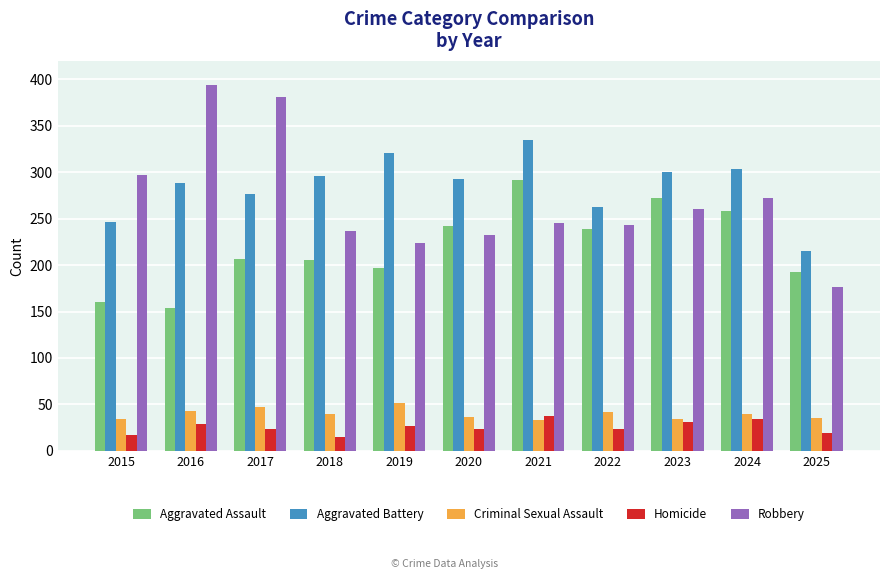

How many bars are there in total?

55